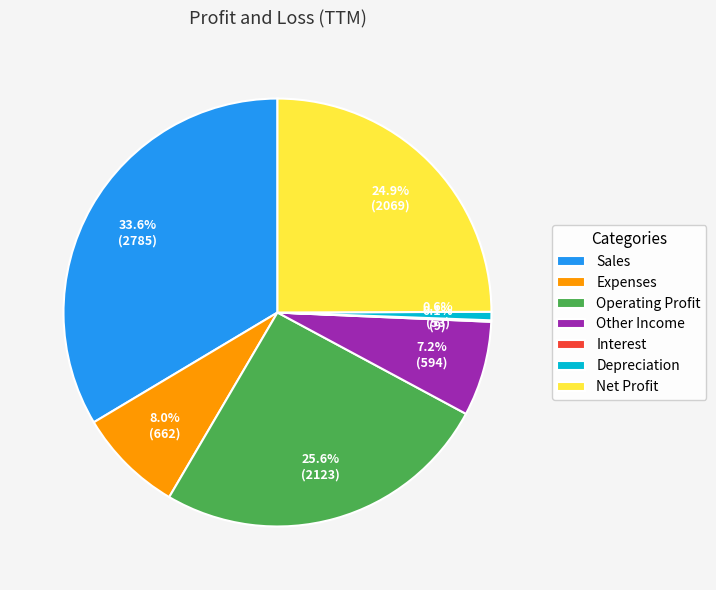

Does Other Income represent more than half of the total?

No